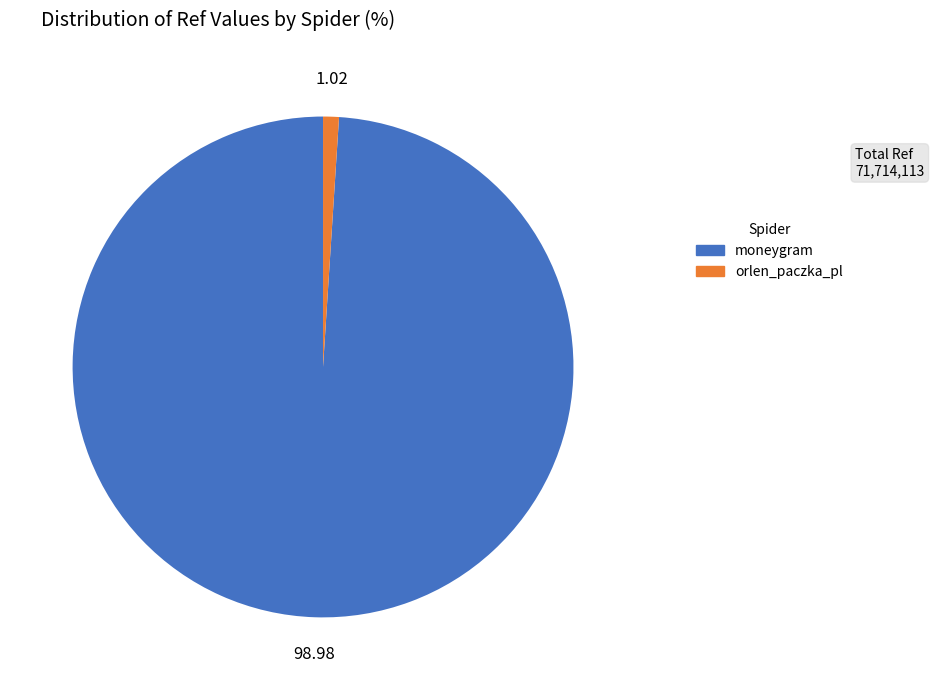

Combined, do orlen_paczka_pl and moneygram account for over 50%?

Yes